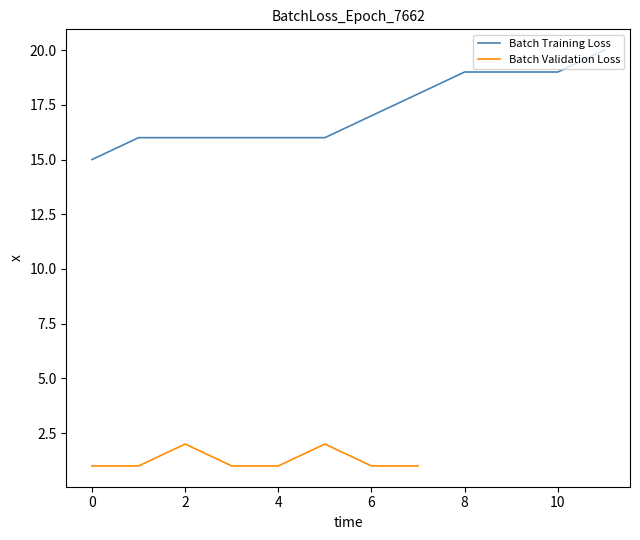

Is it true that Batch Training Loss equals 17 at 6?

True